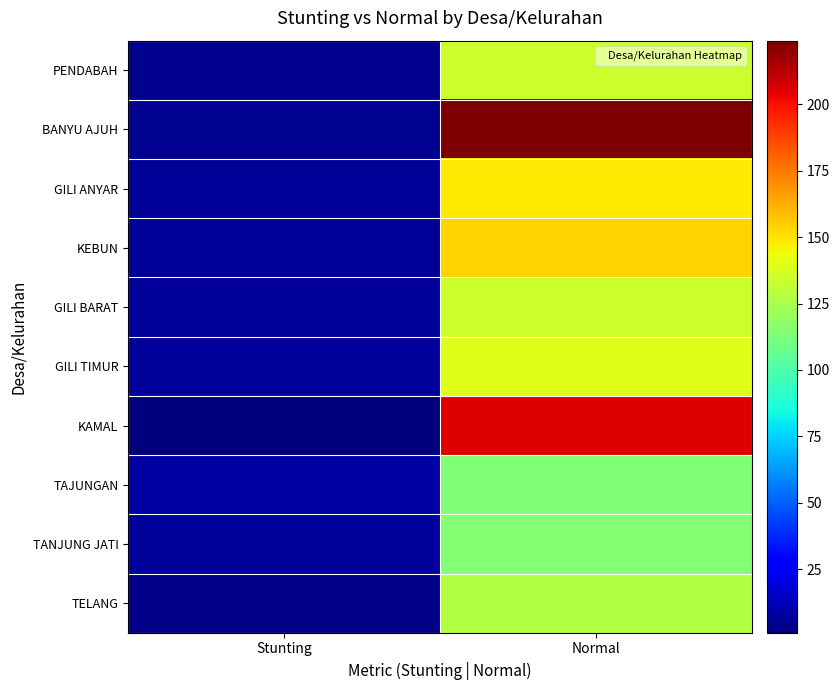

At which category is the sum across all series the highest?

Normal